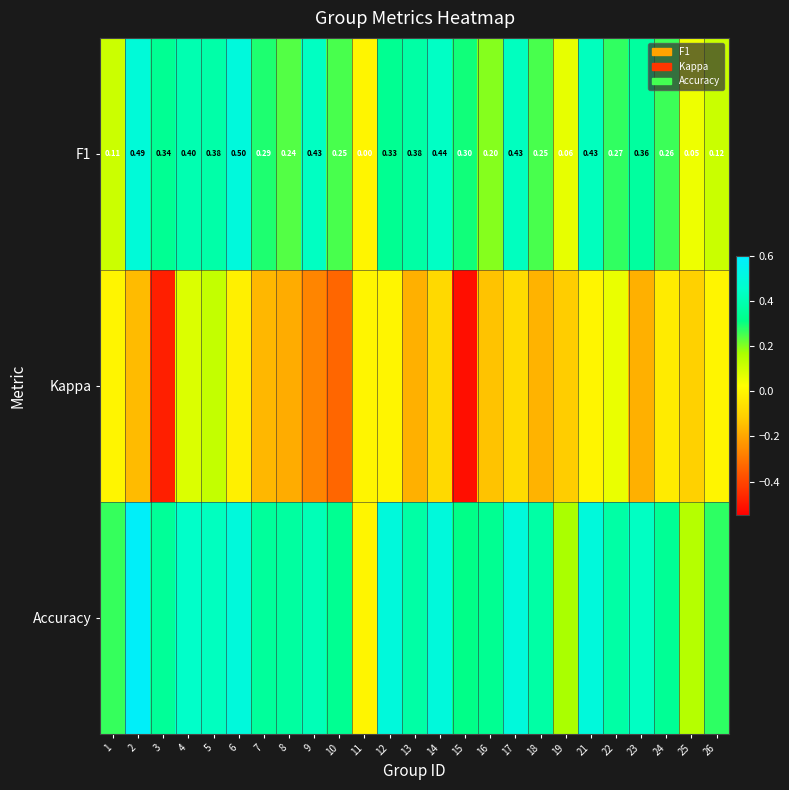

What is the highest value of the Kappa series?

0.1